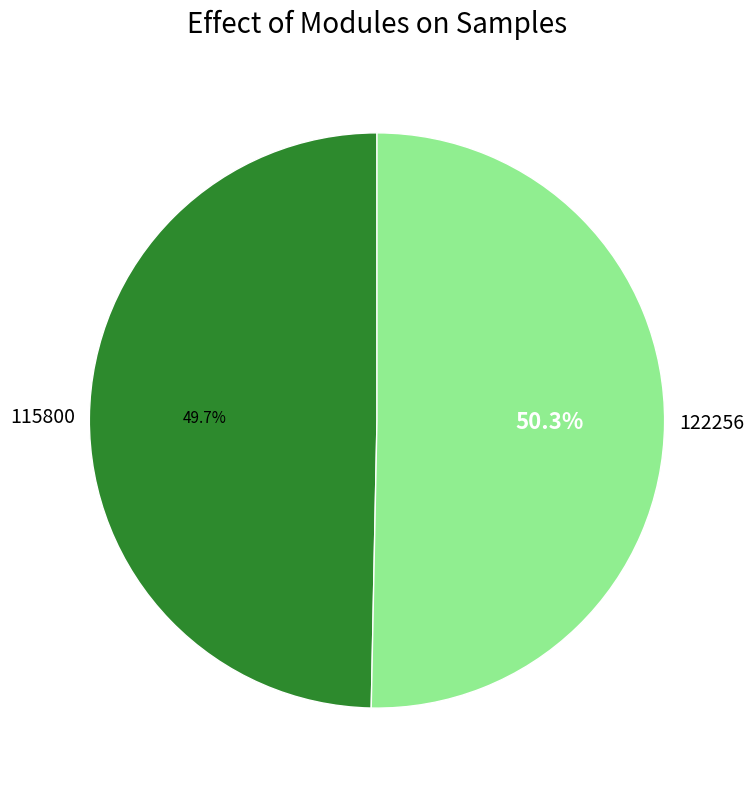

Which category has the smallest portion of the pie?

115800